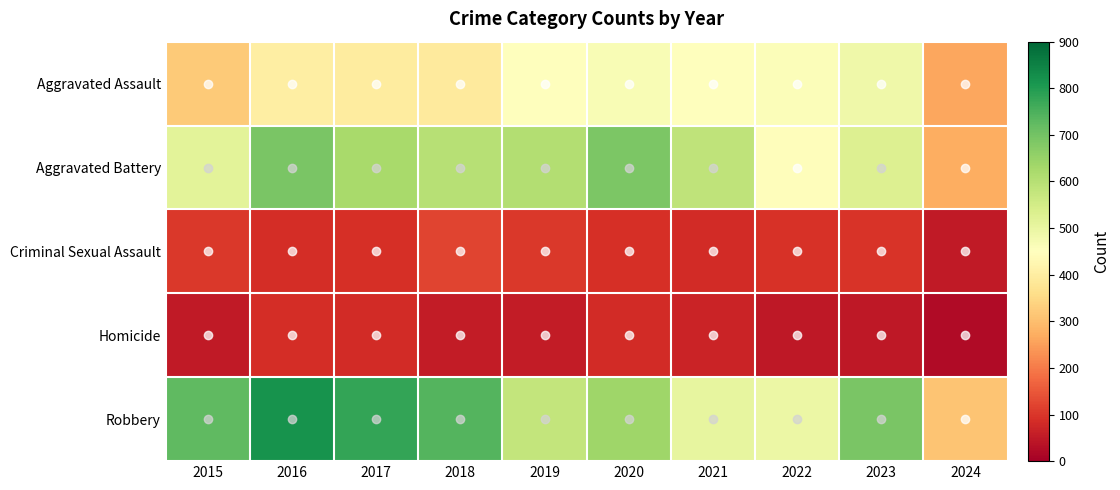

Which series has the largest range (max minus min)?

Robbery